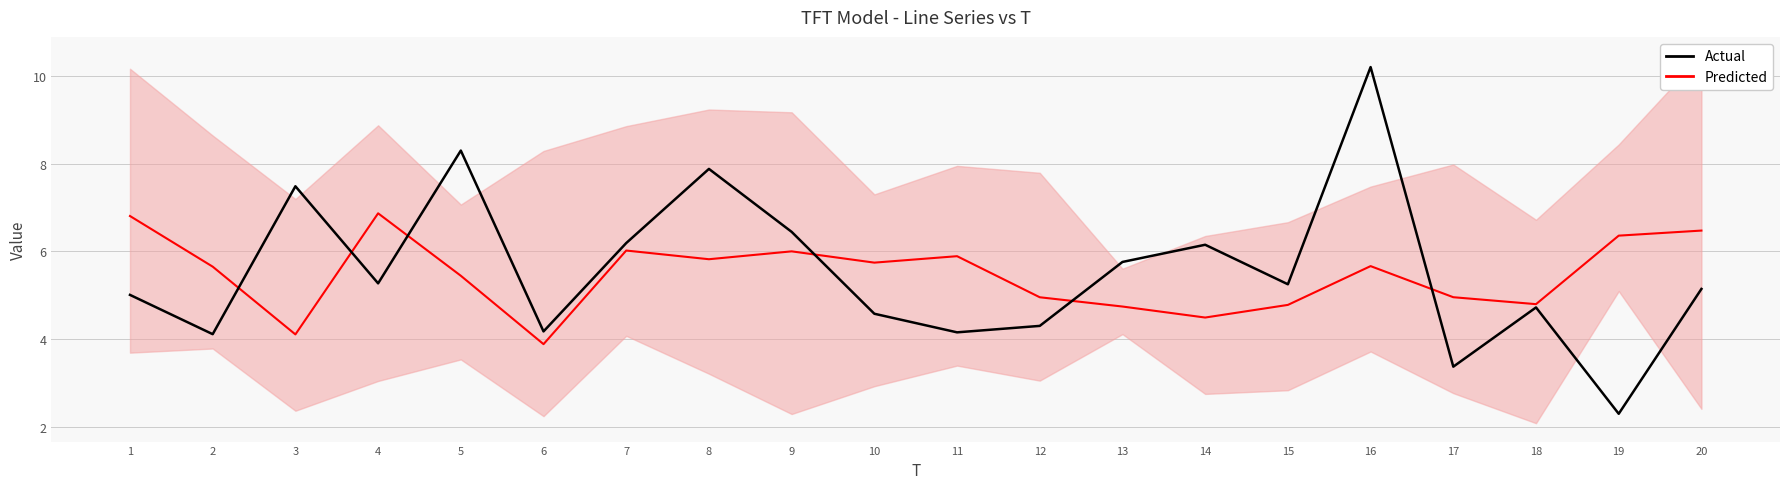

Between 8 and 18, which series saw the biggest shift?

Actual